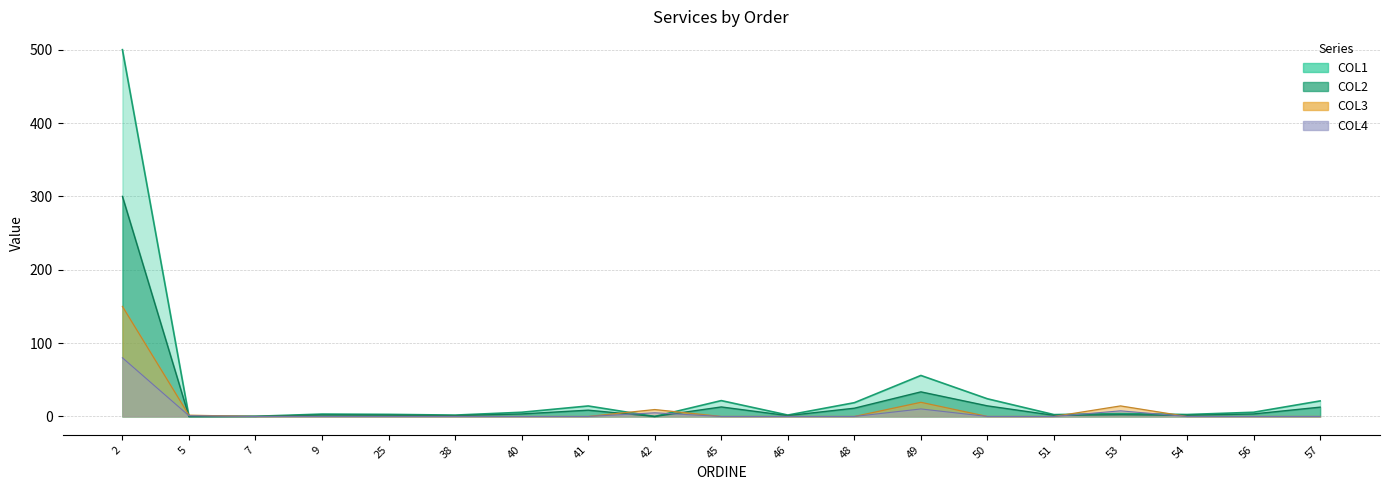

What is the maximum value shown in the chart?

500.0